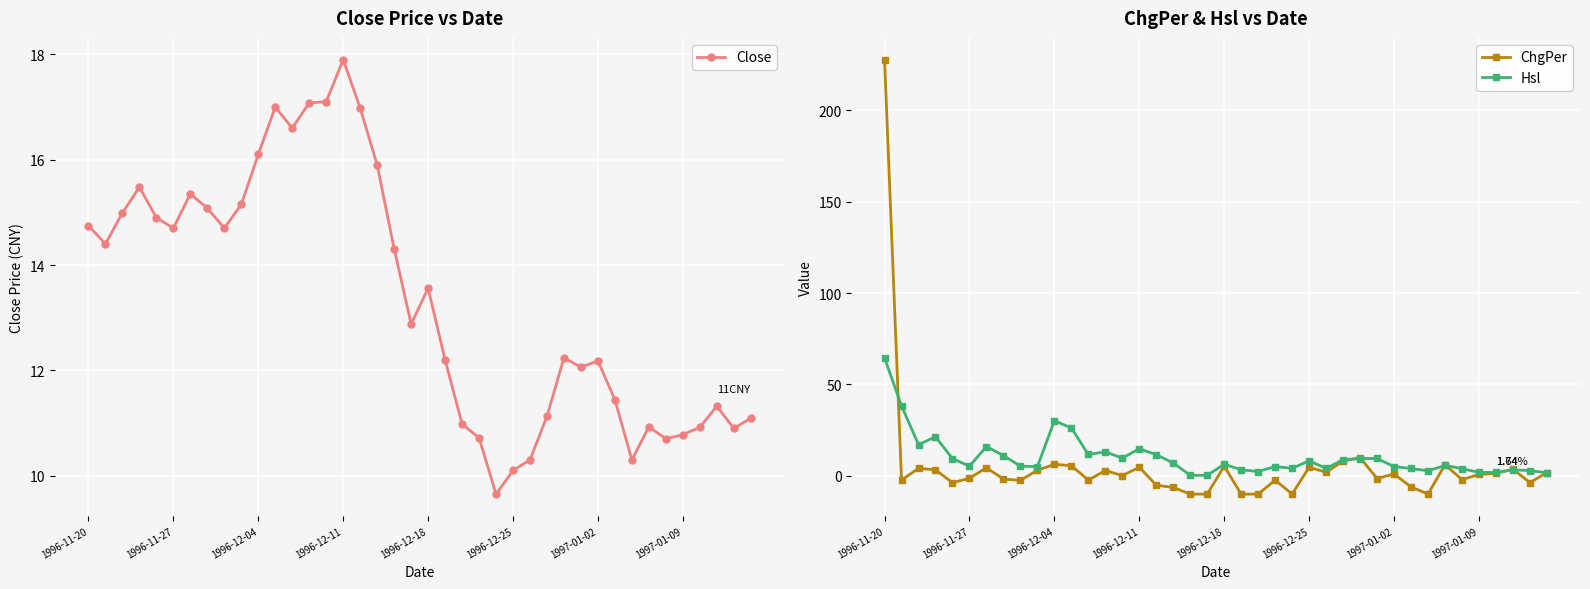

What value does the ChgPer series have at 16?

-5.1